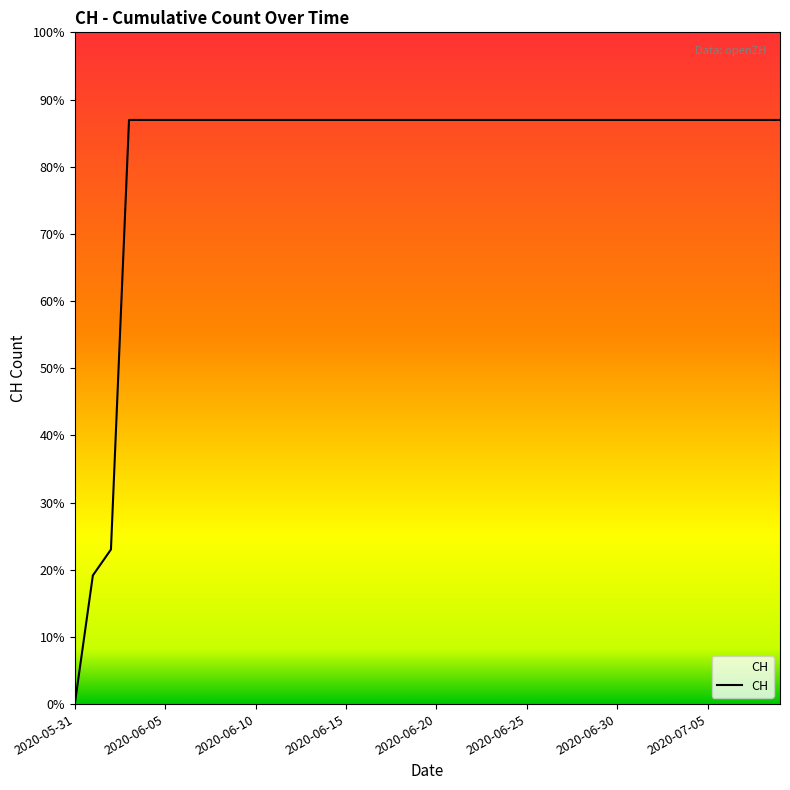

Reading left to right, extract all data points from this chart.

2020-05-31=0	2020-06-01=139	2020-06-02=167	2020-06-03=631	2020-06-04=631	2020-06-05=631	2020-06-06=631	2020-06-07=631	2020-06-08=631	2020-06-09=631	2020-06-10=631	2020-06-11=631	2020-06-12=631	2020-06-13=631	2020-06-14=631	2020-06-15=631	2020-06-16=631	2020-06-17=631	2020-06-18=631	2020-06-19=631	2020-06-20=631	2020-06-21=631	2020-06-22=631	2020-06-23=631	2020-06-24=631	2020-06-25=631	2020-06-26=631	2020-06-27=631	2020-06-28=631	2020-06-29=631	2020-06-30=631	2020-07-01=631	2020-07-02=631	2020-07-03=631	2020-07-04=631	2020-07-05=631	2020-07-06=631	2020-07-07=631	2020-07-08=631	2020-07-09=631